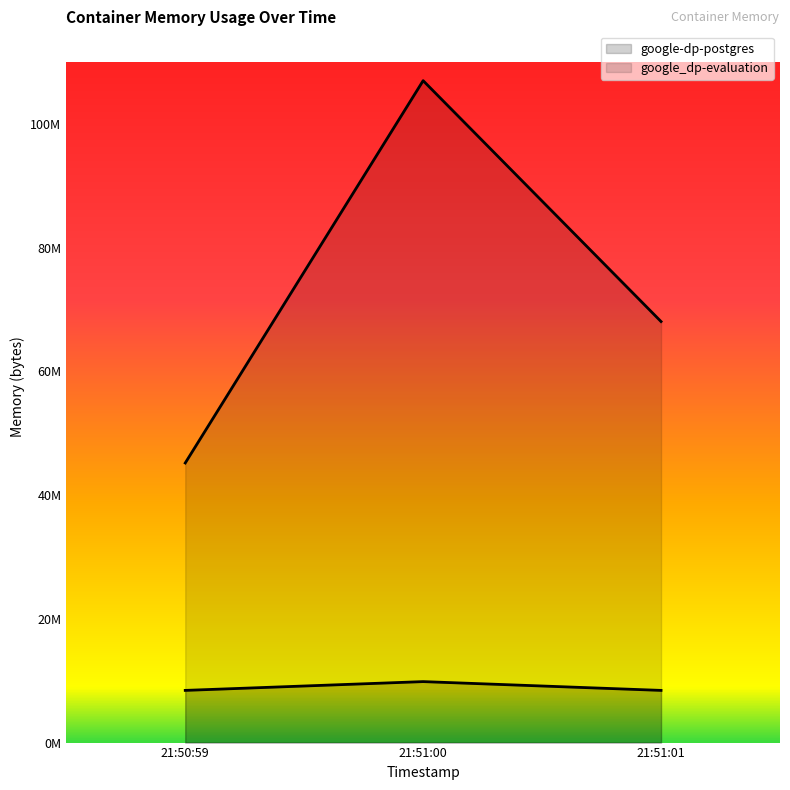

Rank the series at 21:51:01 from highest to lowest value.

google_dp-evaluation, google-dp-postgres